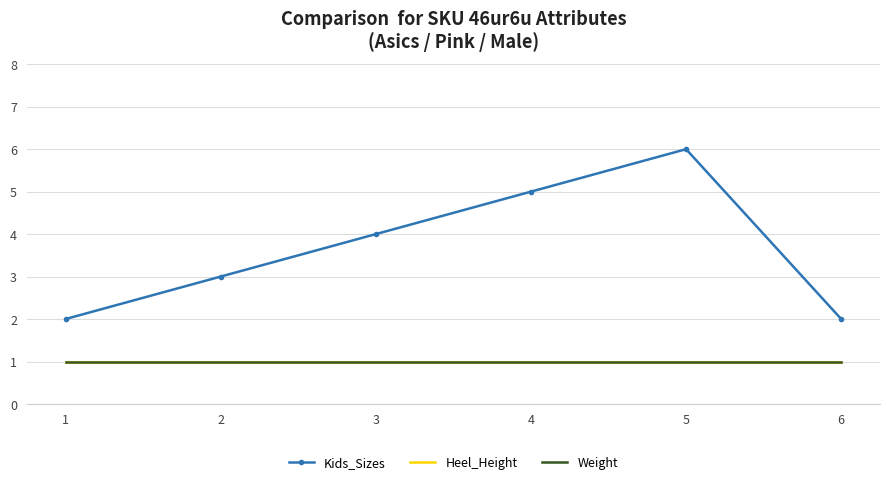

What is the value of the Heel_Height point at the 3rd from the left?

1